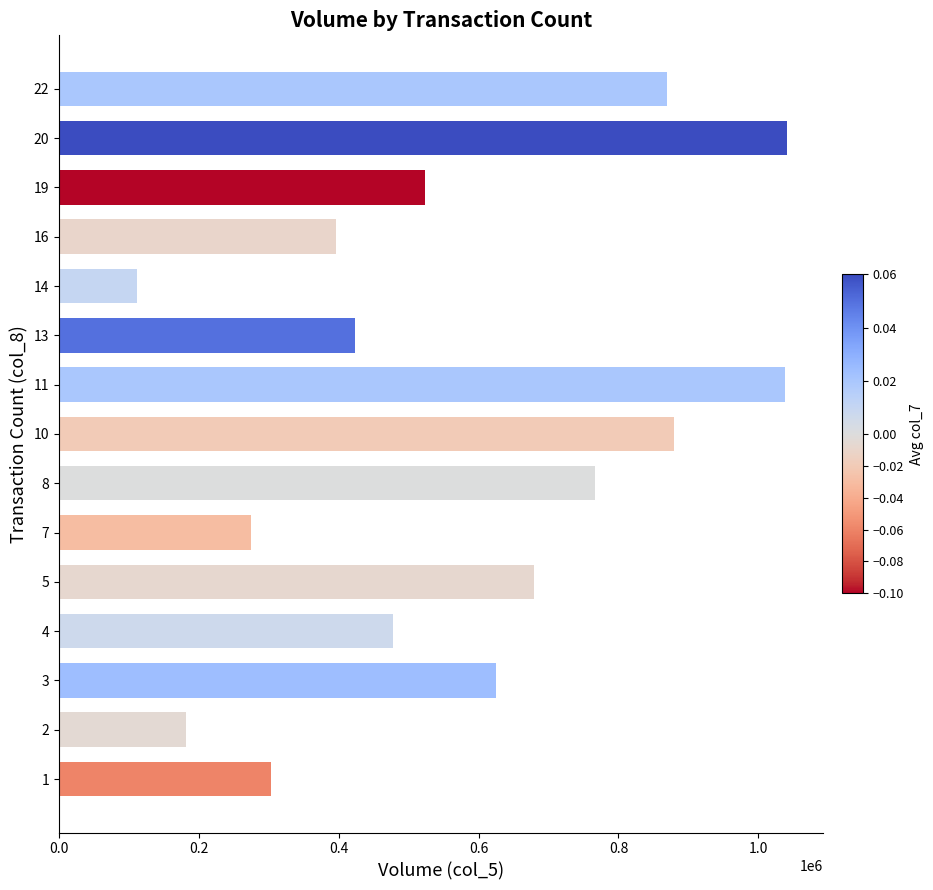

What is the greatest value displayed?

1041000